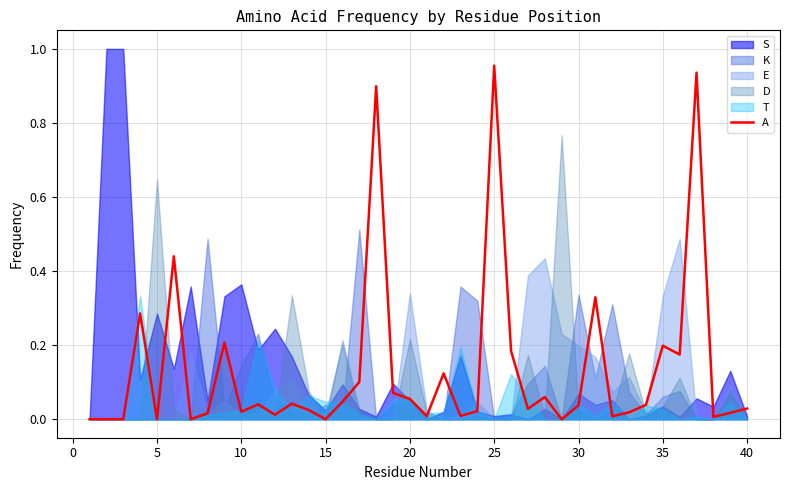

How many interior local peaks (higher than both neighbors) does the data have?

12